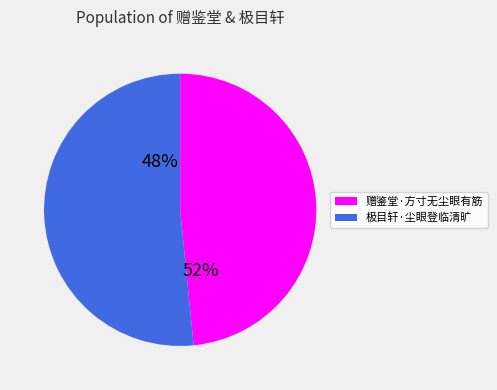

Is 极目轩·尘眼登临清旷 the majority of the pie?

Yes